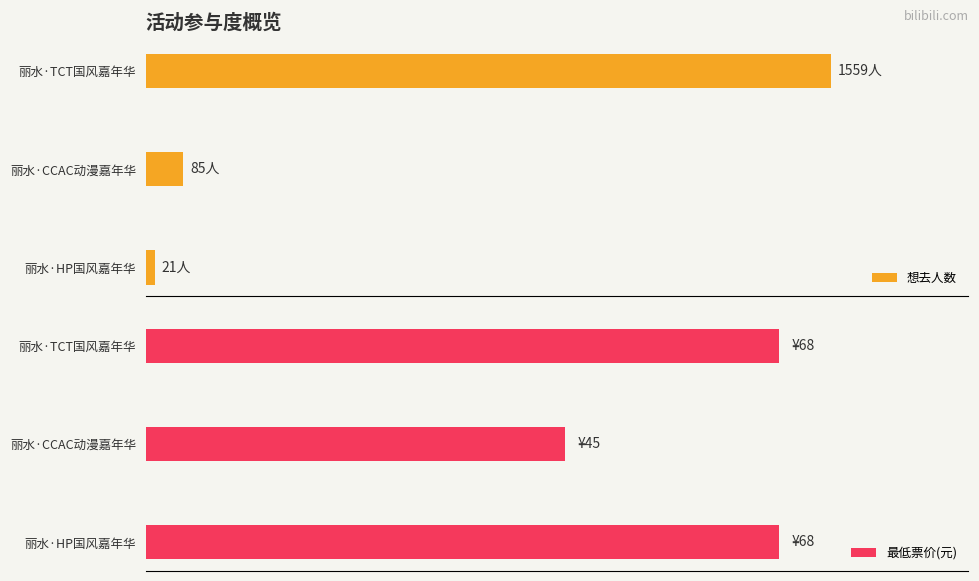

Where is 想去人数 nearest to the value 790?

丽水·CCAC动漫嘉年华